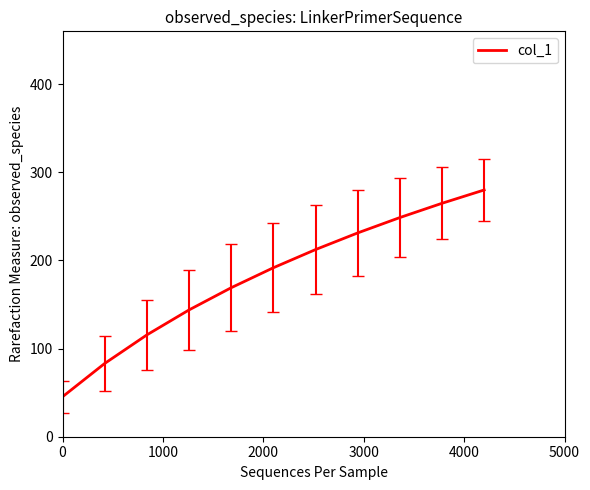

What is the difference between the maximum and minimum values?

234.7